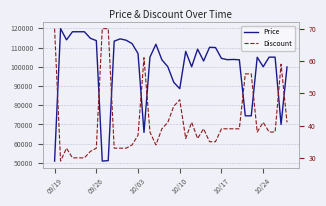

Is this an area chart (filled region under the line)?

No